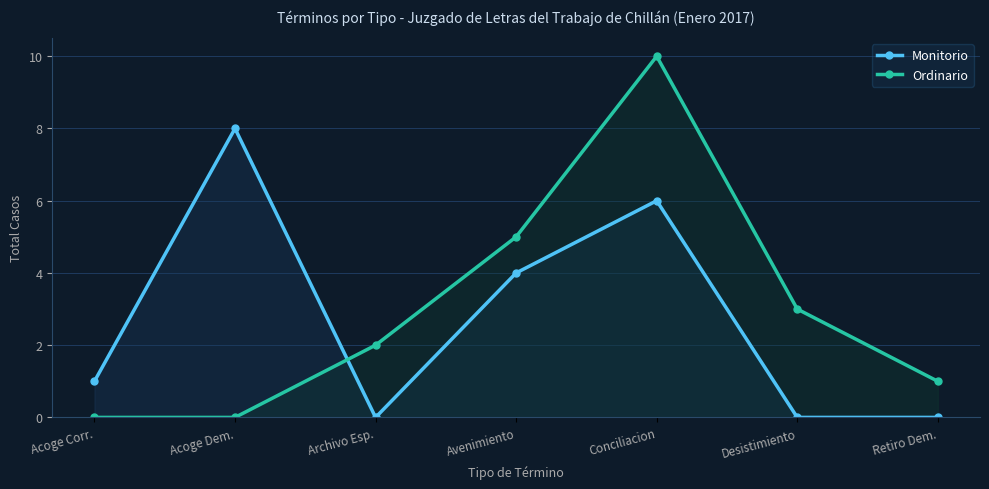

What is the sum of all Ordinario values?

21